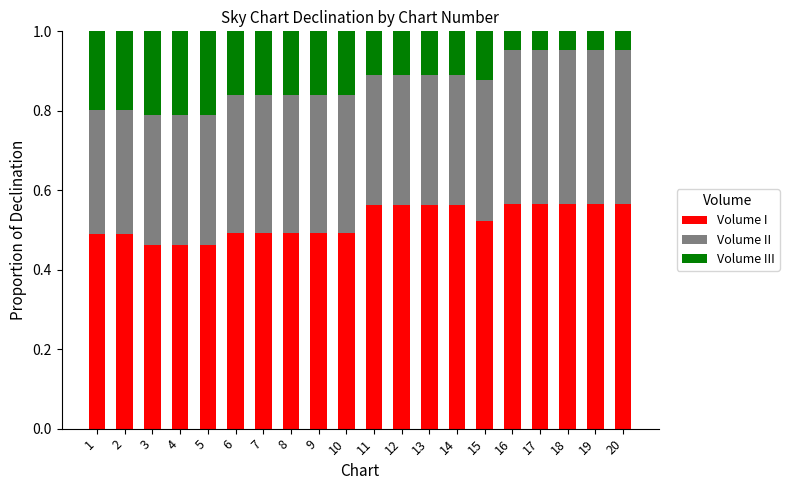

Count the Volume I values in the range 0 to 1.

20